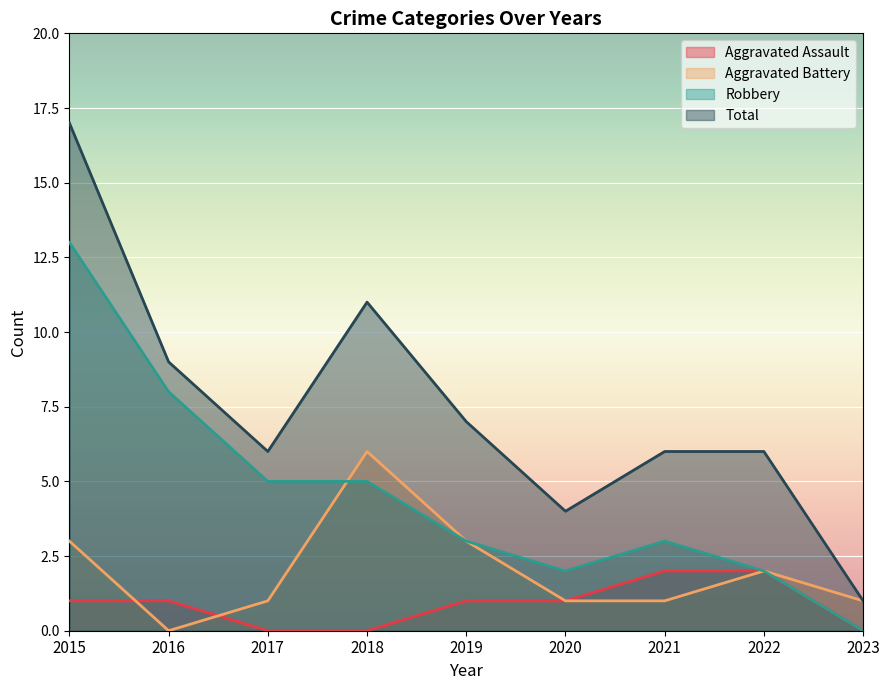

Reading left to right, extract all data points from this chart.

Aggravated Assault: 2015=1	2016=1	2017=0	2018=0	2019=1	2020=1	2021=2	2022=2	2023=0
Aggravated Battery: 2015=3	2016=0	2017=1	2018=6	2019=3	2020=1	2021=1	2022=2	2023=1
Robbery: 2015=13	2016=8	2017=5	2018=5	2019=3	2020=2	2021=3	2022=2	2023=0
Total: 2015=17	2016=9	2017=6	2018=11	2019=7	2020=4	2021=6	2022=6	2023=1